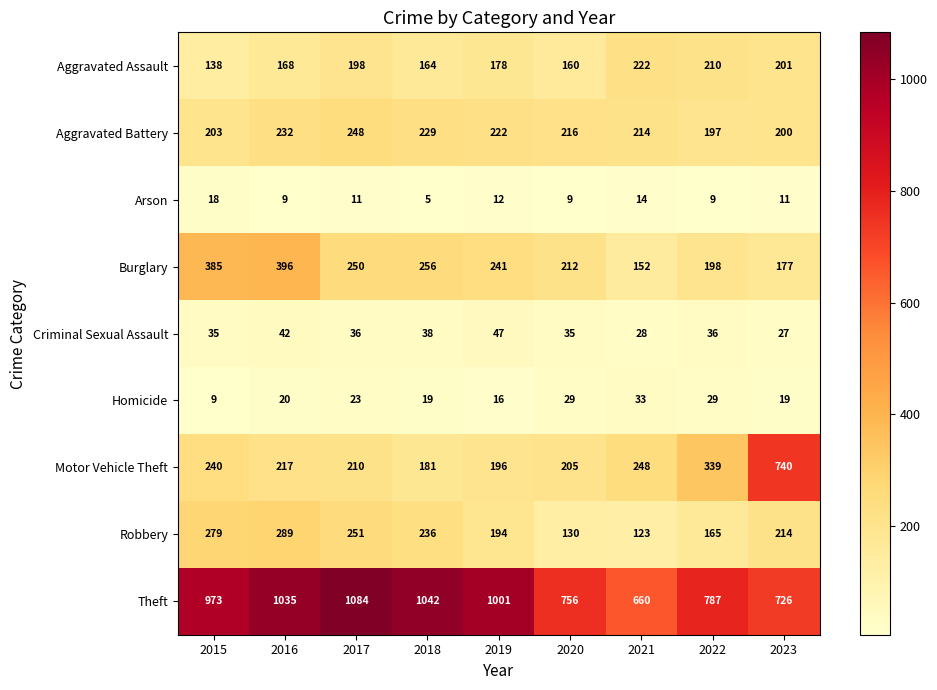

At which category does the chart reach its peak across all series?

2017